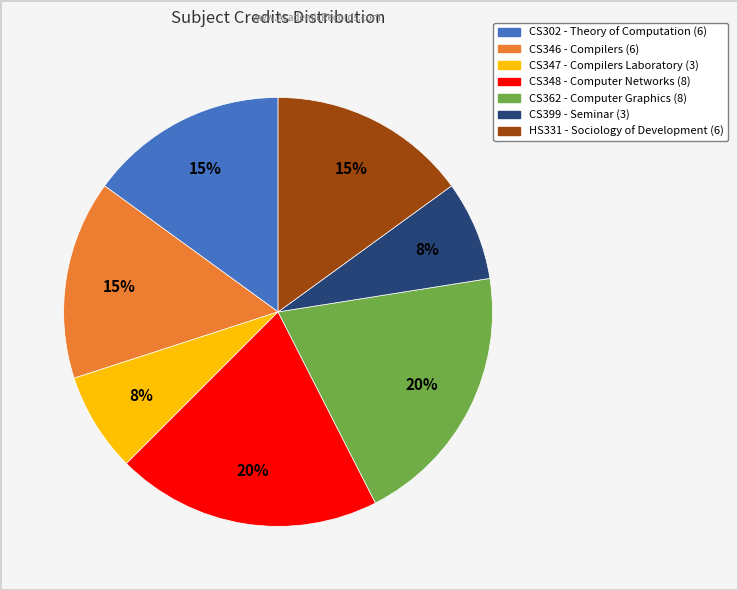

Combined, do HS331 and CS346 account for over 50%?

No